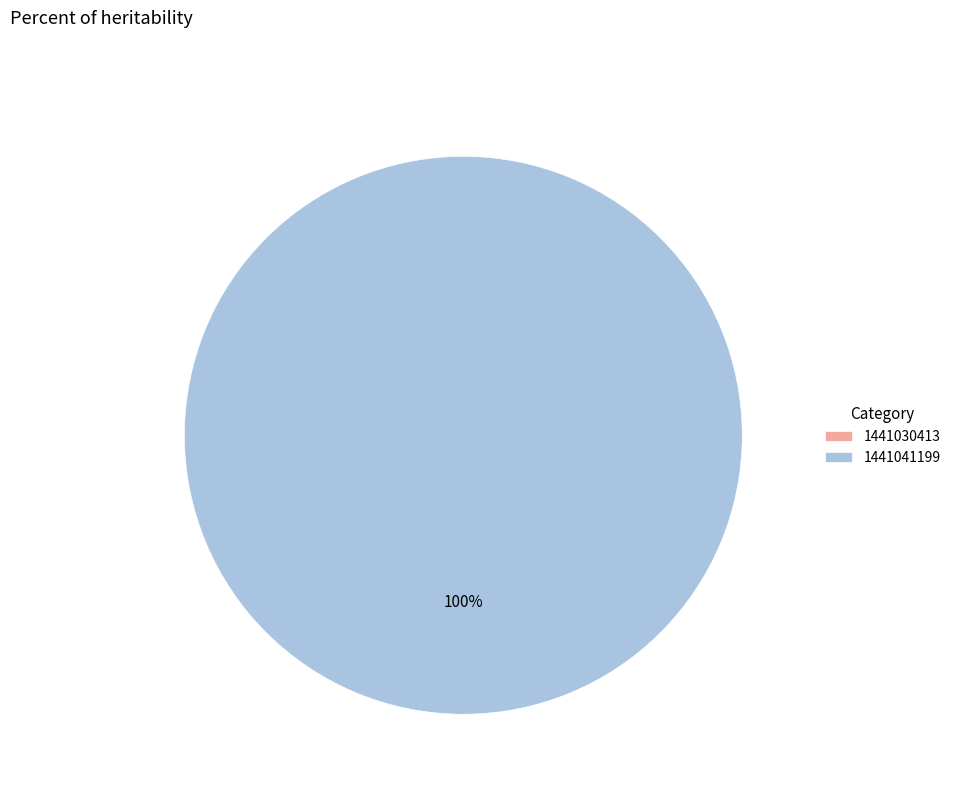

Count the number of slices in the pie.

2